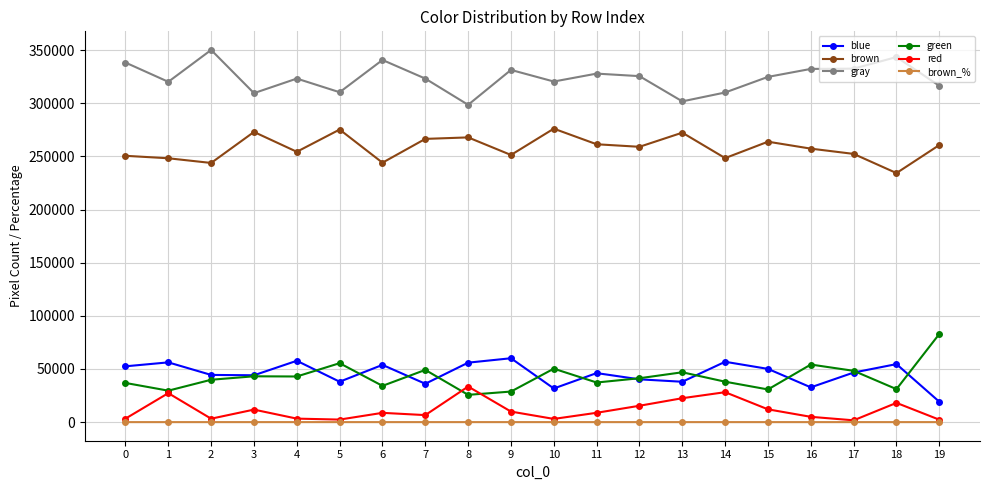

True or false: brown_% and brown cross at least once.

False